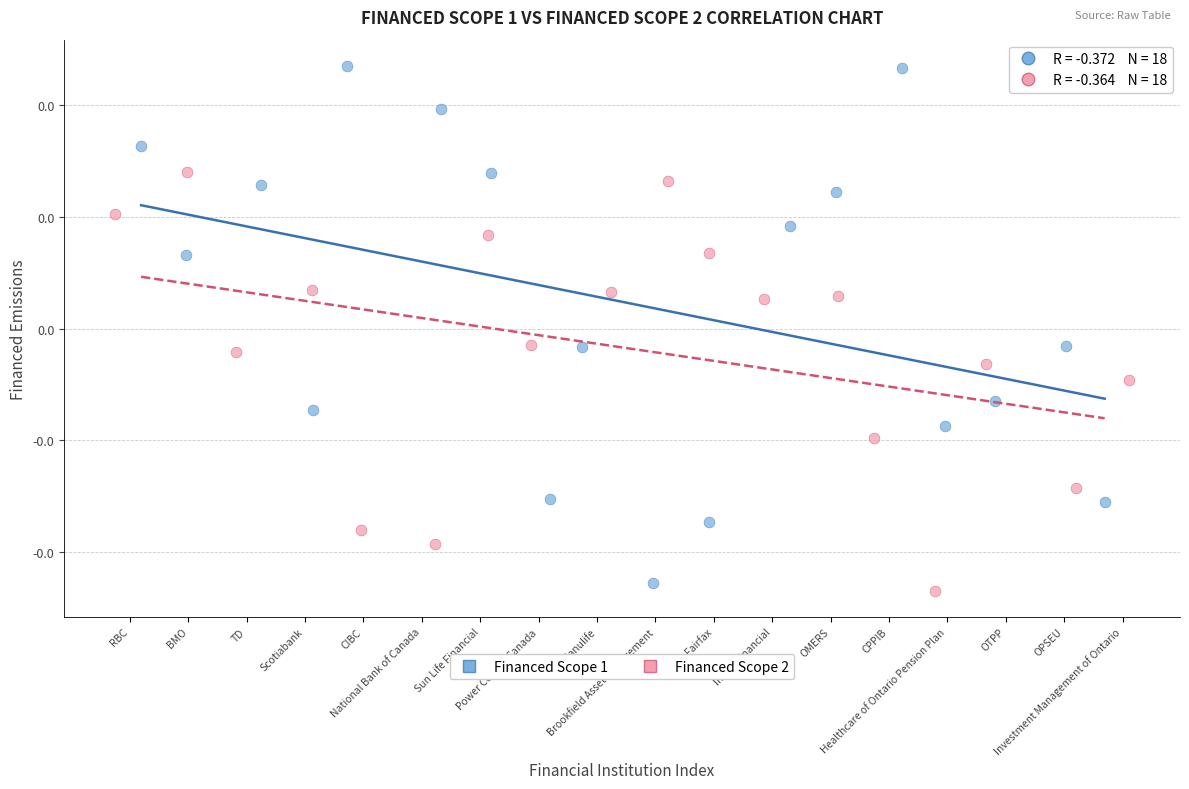

Which series contains the lowest Y value?

Financed Scope 2